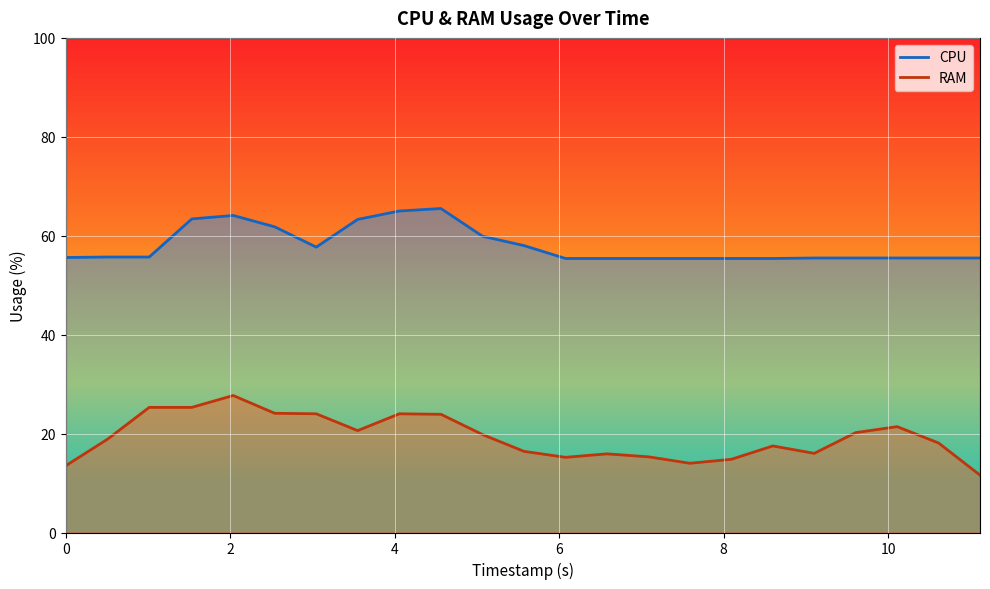

At how many categories does at least one series exceed 45?

23